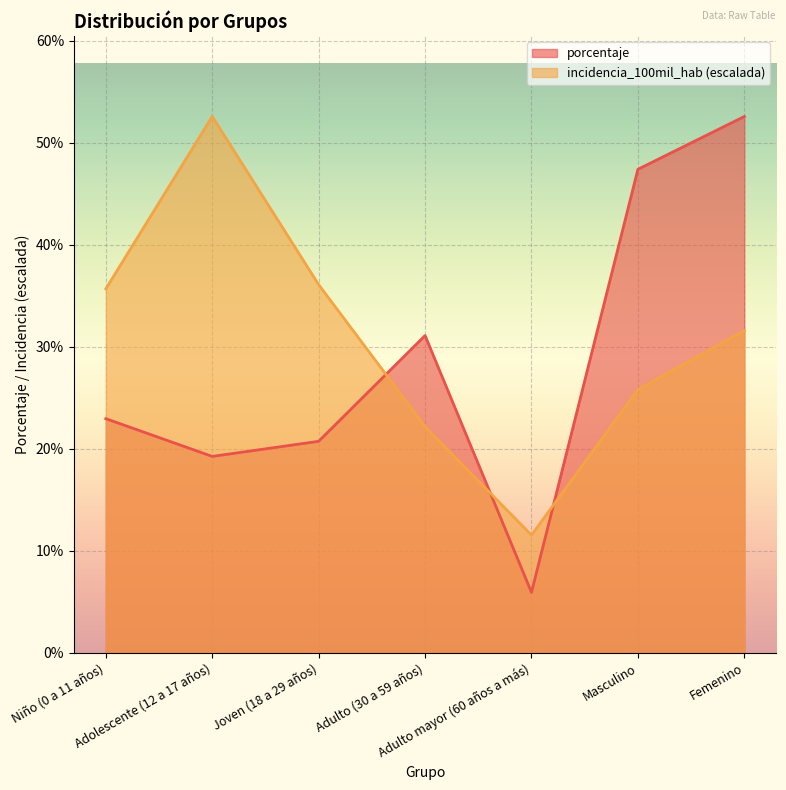

How many values in the porcentaje series exceed 22?

4